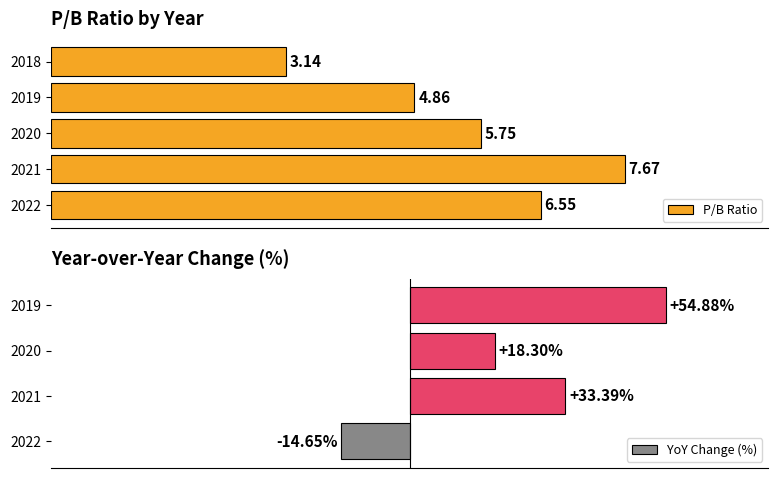

What is the average value?

5.6